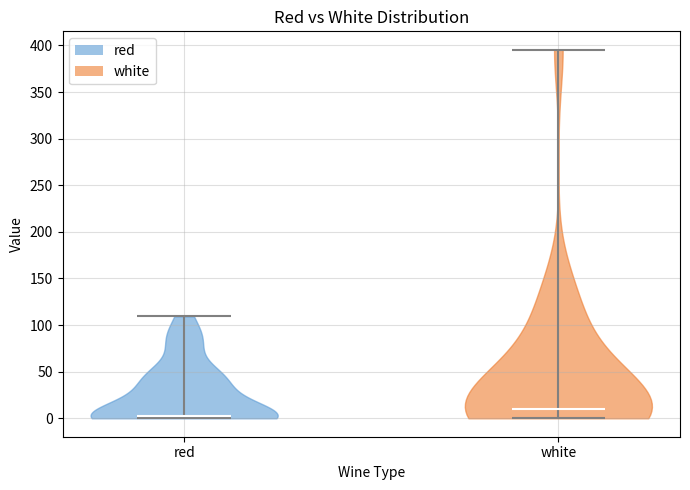

Reading left to right, read every violin against the y-axis: where its median line is, and the lowest and highest points it reaches. The values are not printed on the chart, so give them approximately, as read against the axis.

red: median line 0, lowest point 0, highest point 110
white: median line 10, lowest point 0, highest point 395